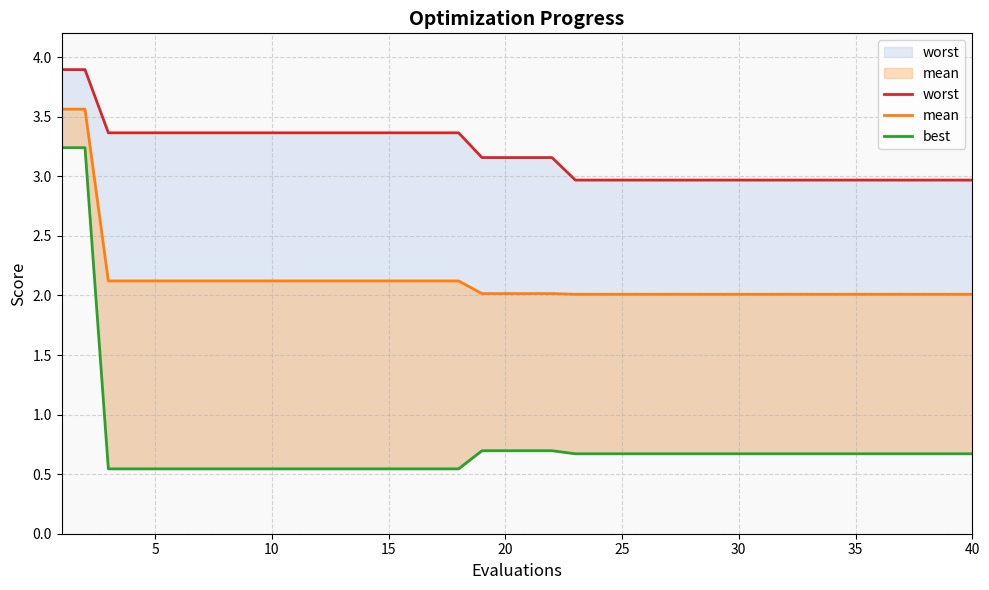

What is the sum of the worst values at 15 and 37?

6.3